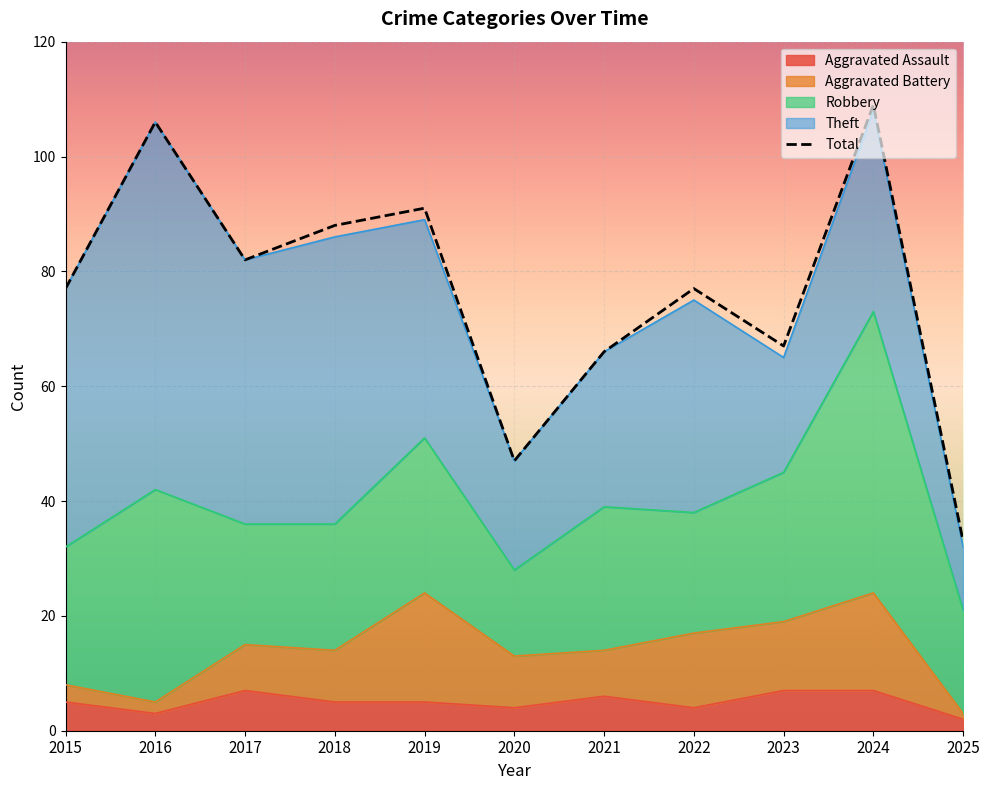

What is the value of the Theft point at the 10th from the left?

35